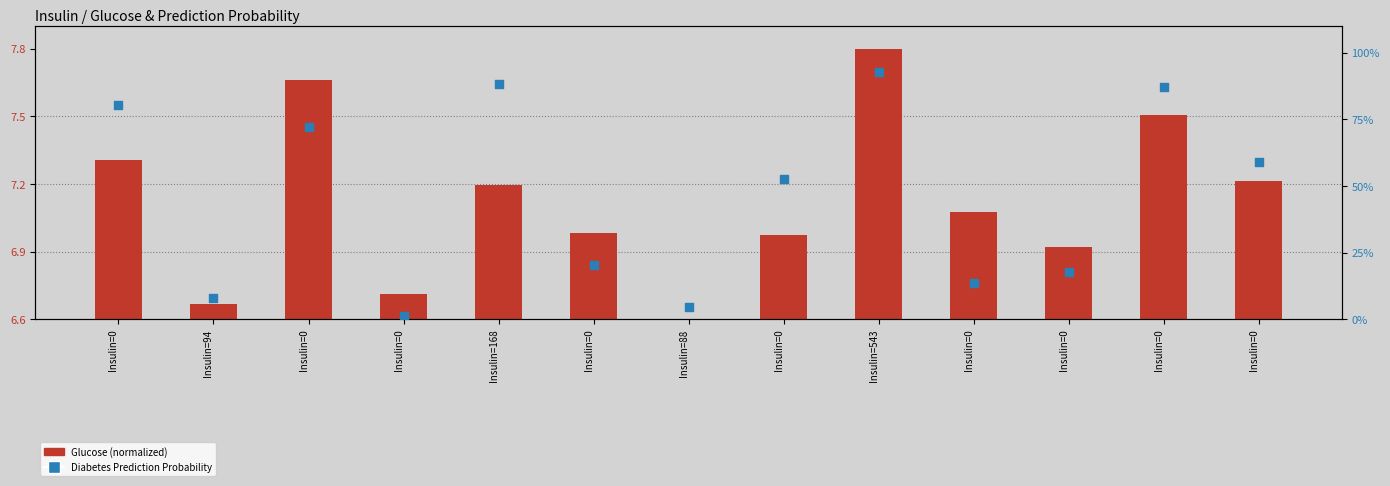

Is the value of Diabetes Prediction Probability at Insulin=0 greater than the value of Glucose (normalized) at Insulin=94?

Yes